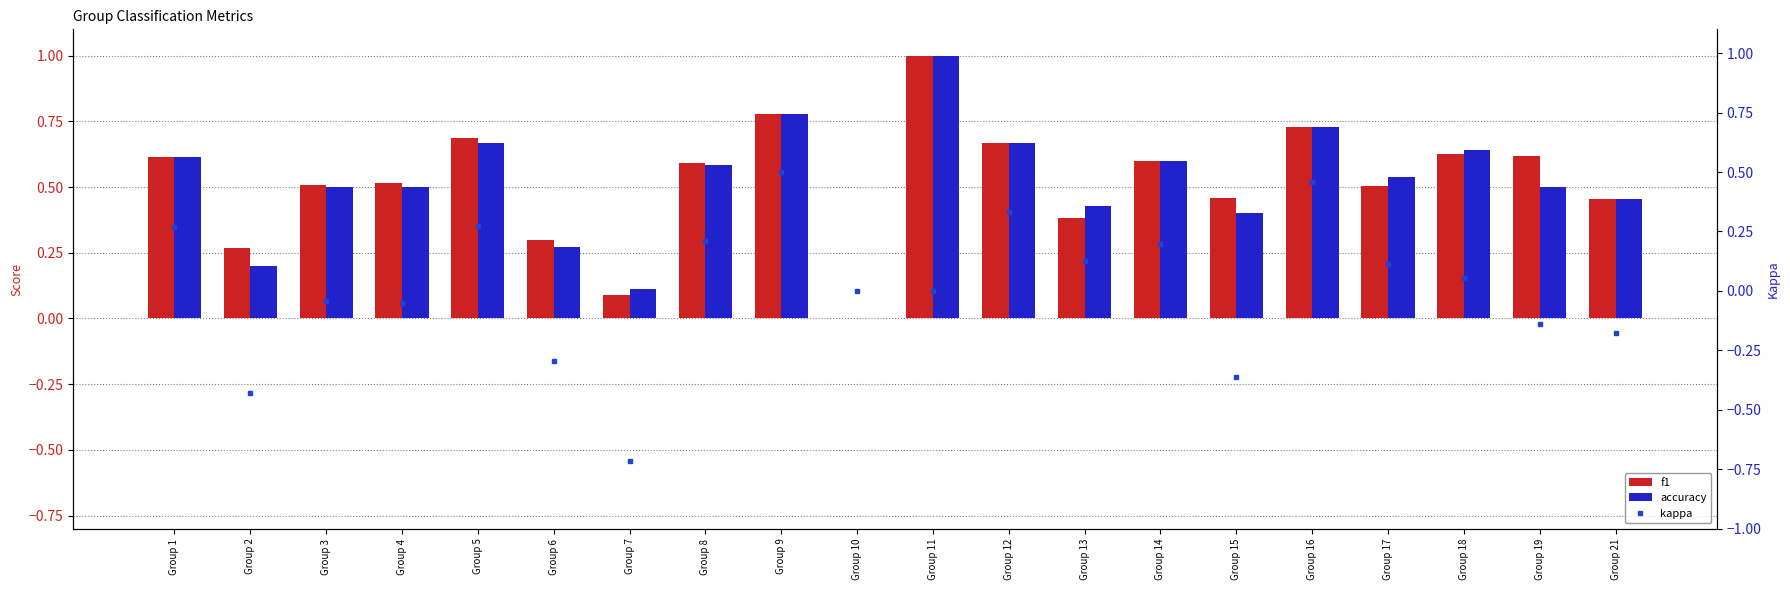

What is the approximate value of accuracy at Group 5?

0.7